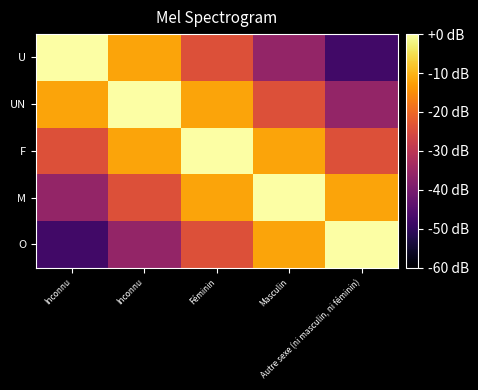

Which label corresponds to the largest value in the chart?

Inconnu